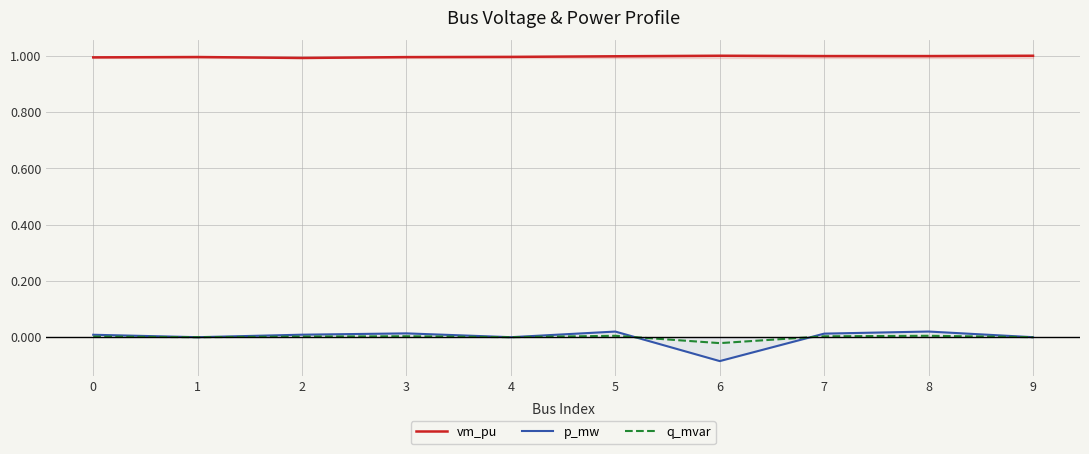

In vm_pu, how many points are higher than both neighbors (excluding endpoints)?

2